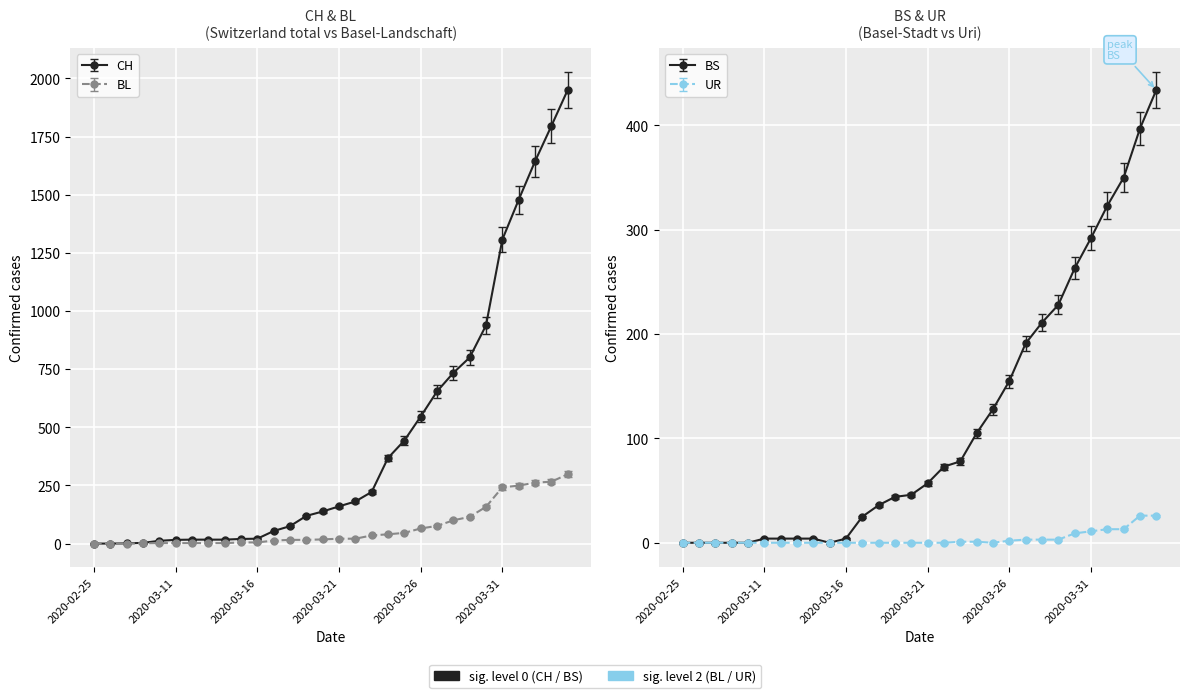

How many values in the BL series are below 21?

15